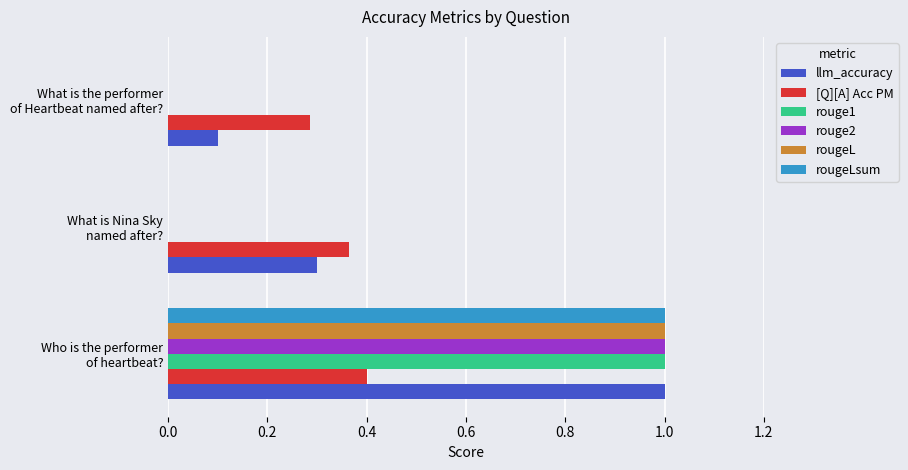

What is the sum of all rougeLsum values?

1.0